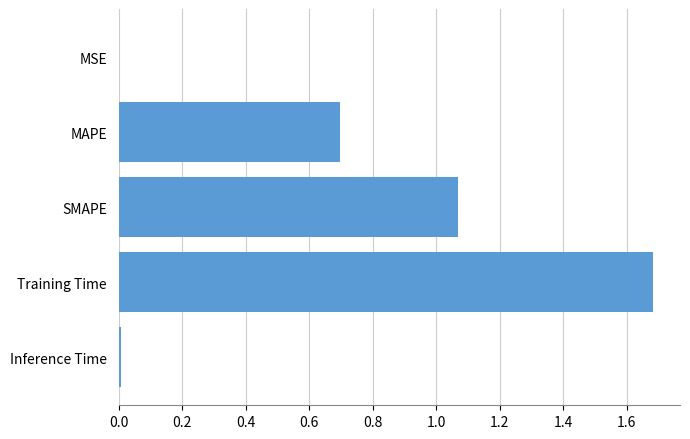

Between Training Time and Inference Time, which is larger?

Training Time